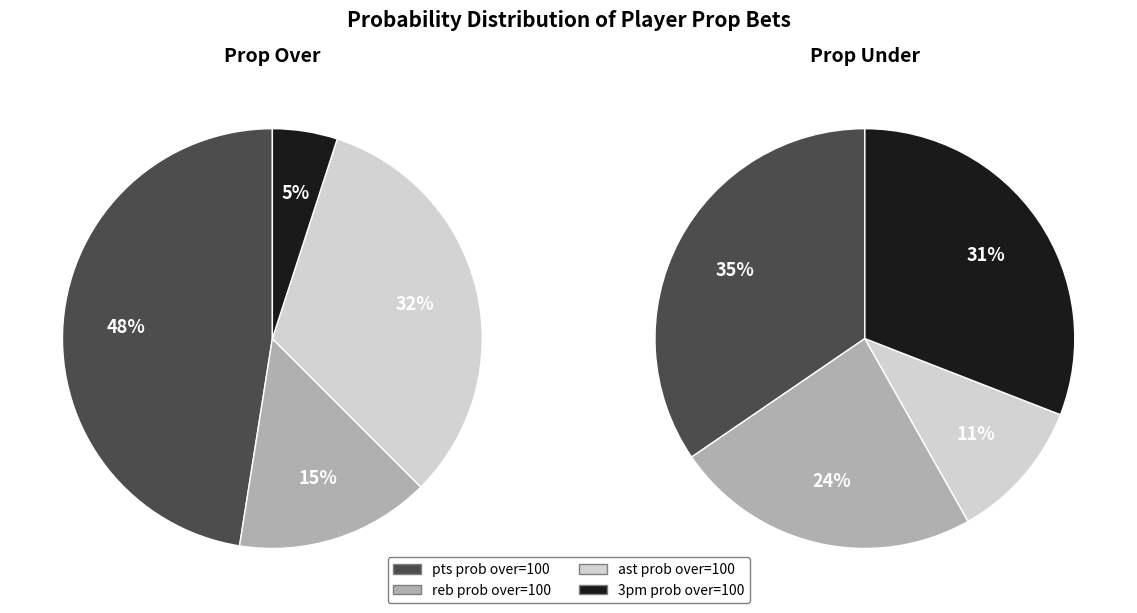

Is the sum of pts prob over=100 and reb prob over=100 greater than half?

Yes